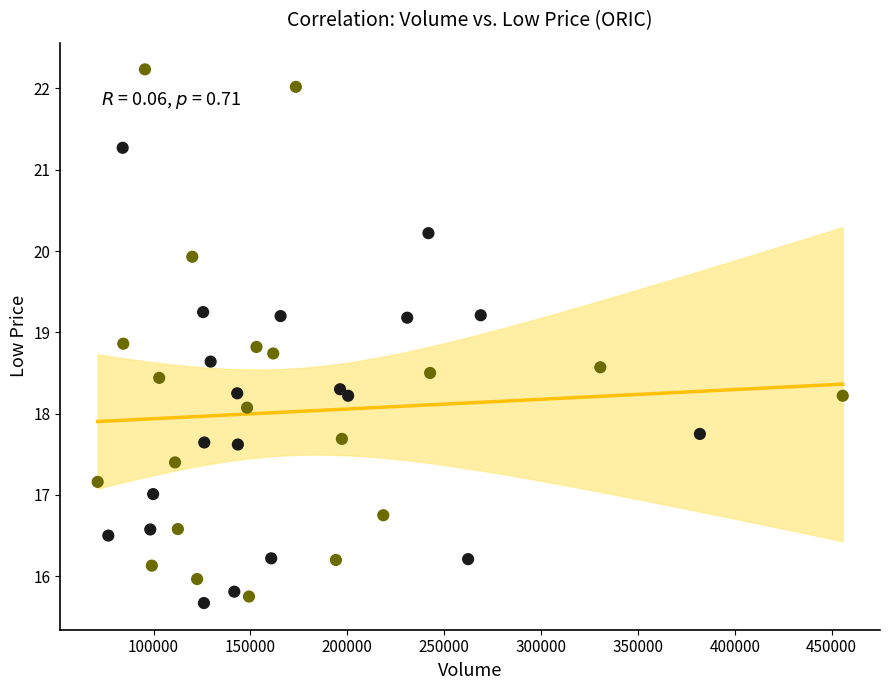

What is the range of X values (max minus min)?

384621.0